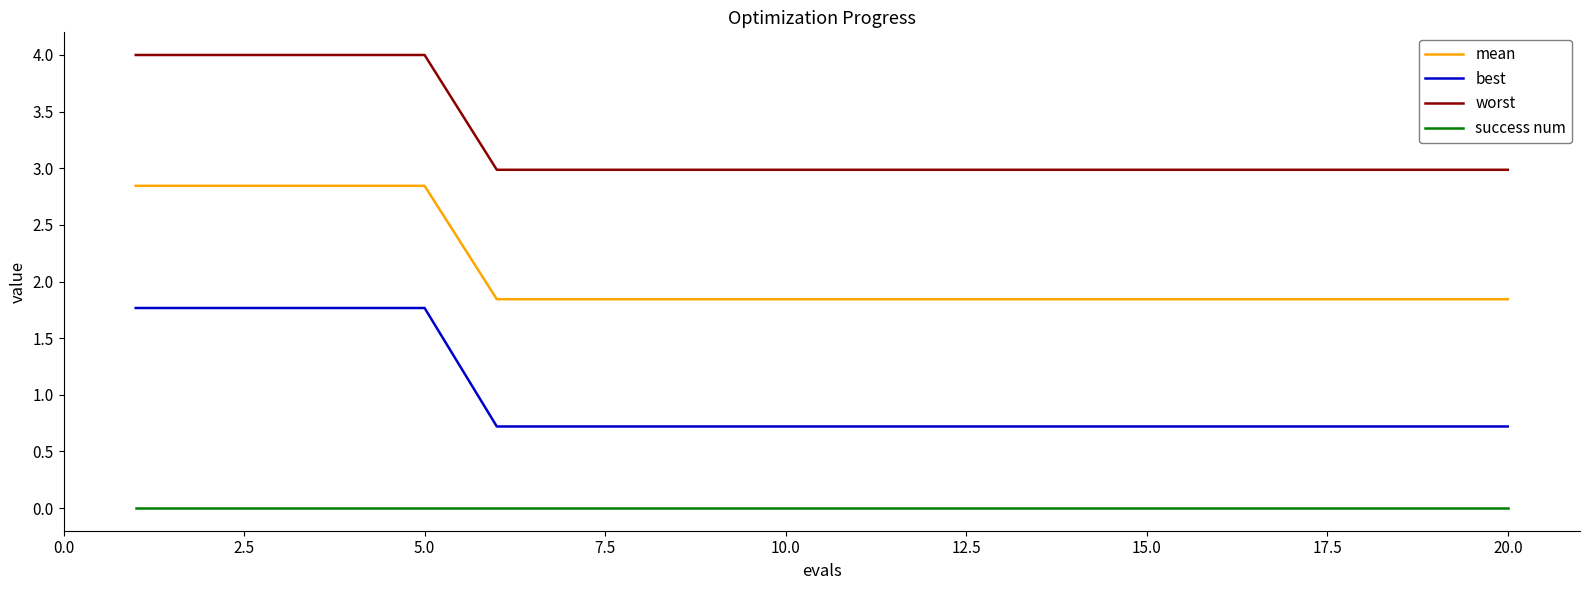

What are all the series names shown in the legend?

mean, best, worst, success num